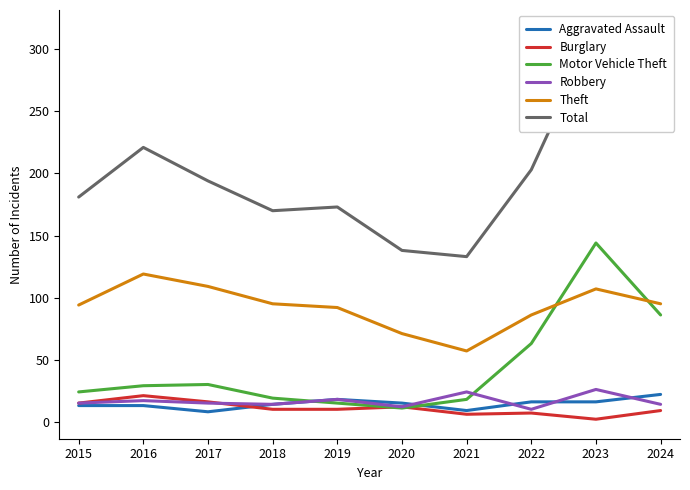

Read the Motor Vehicle Theft value at 2015.

24